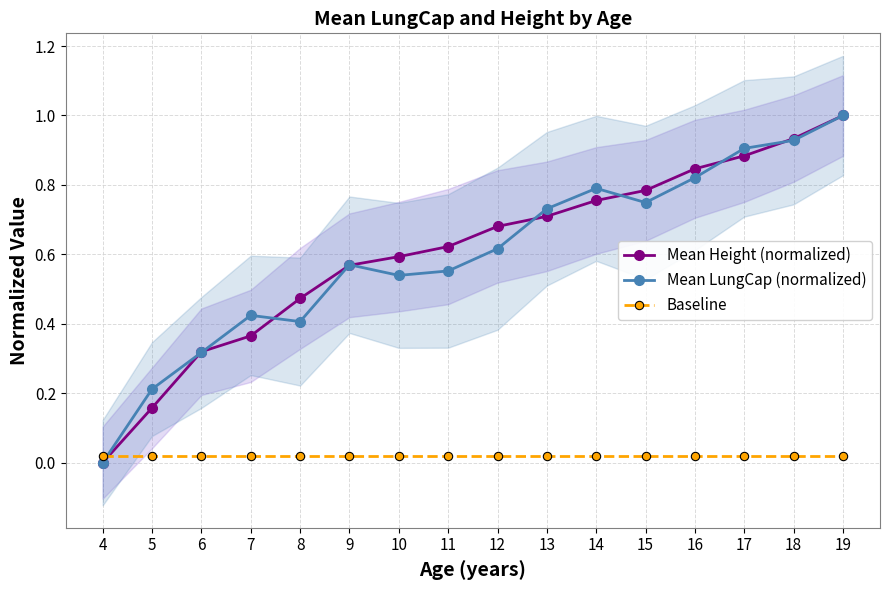

The value of Mean Height (normalized) at 4 is 0.0. True or false?

True